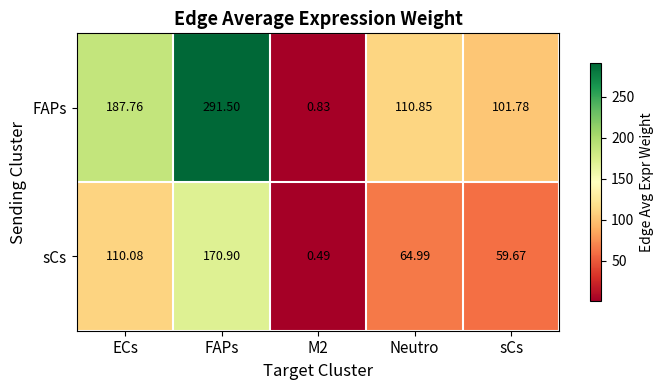

At which category does the chart reach its peak across all series?

FAPs